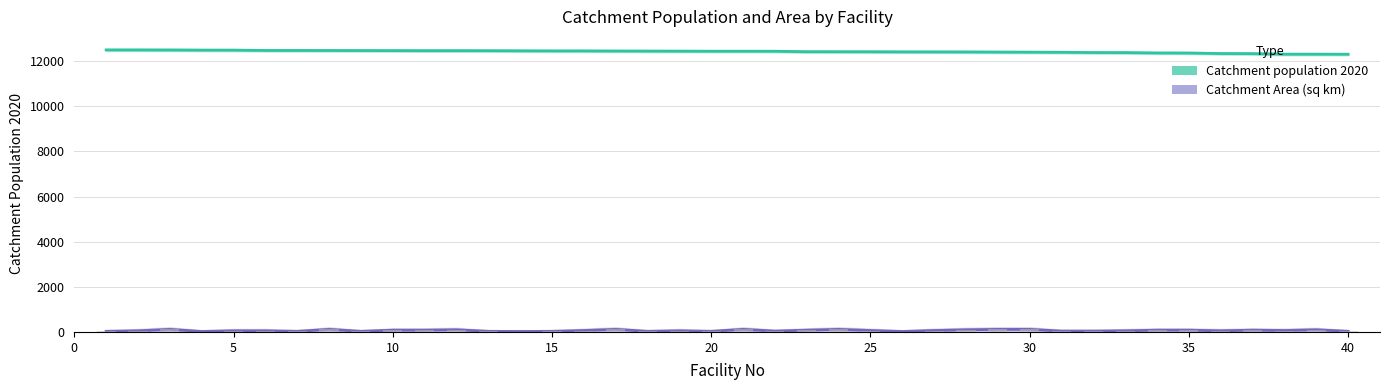

What are all the series names shown in the legend?

Catchment population 2020, Catchment Area (sq km)